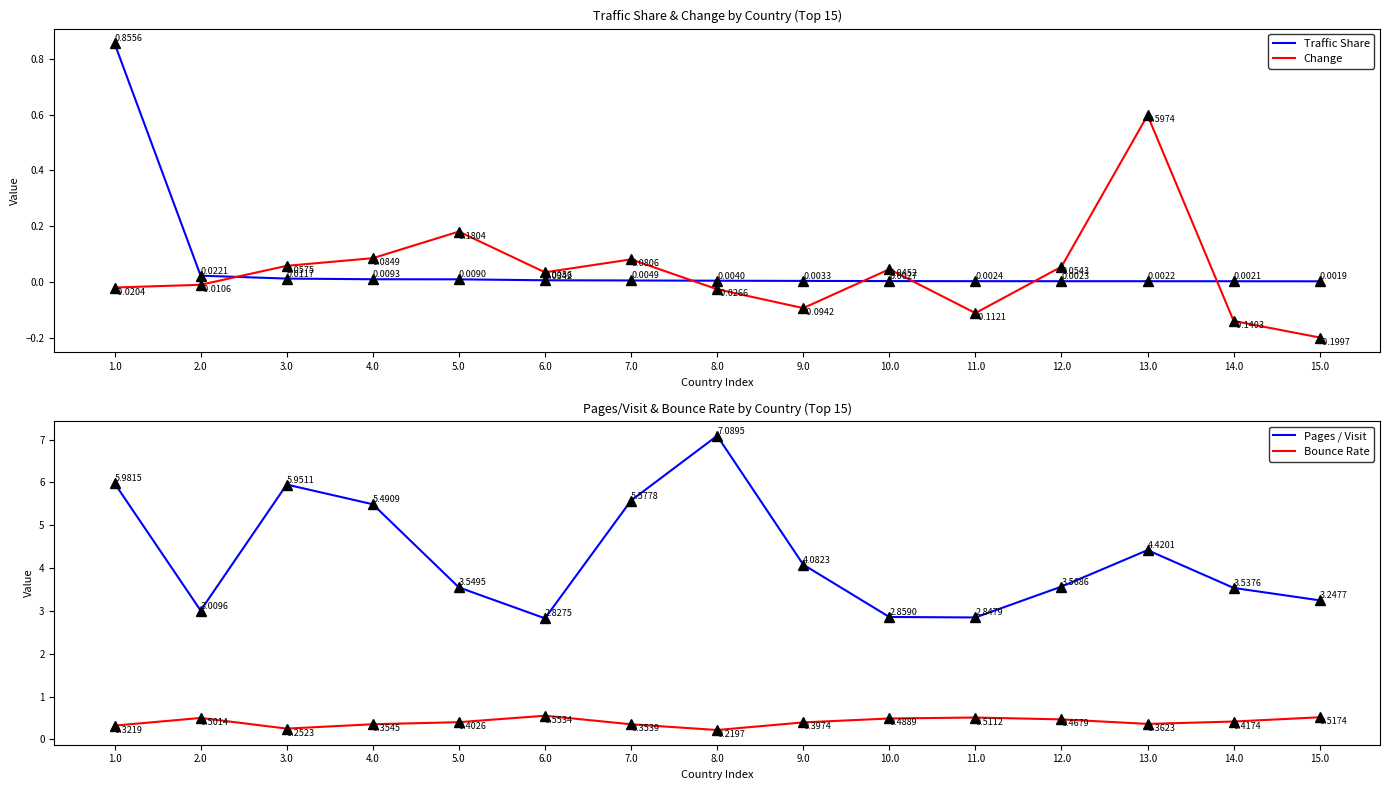

The Bounce Rate series shows 0.4 at 4.0. True or false?

True